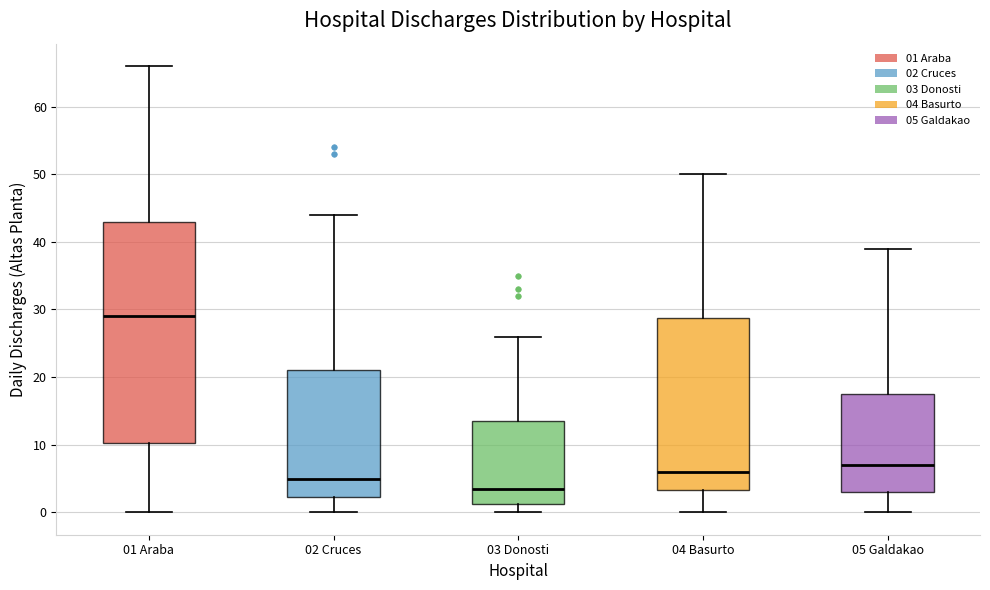

Where does the median line of the box for 04 Basurto sit on the y-axis? The values are not printed on the chart, so give them approximately, as read against the axis.

6